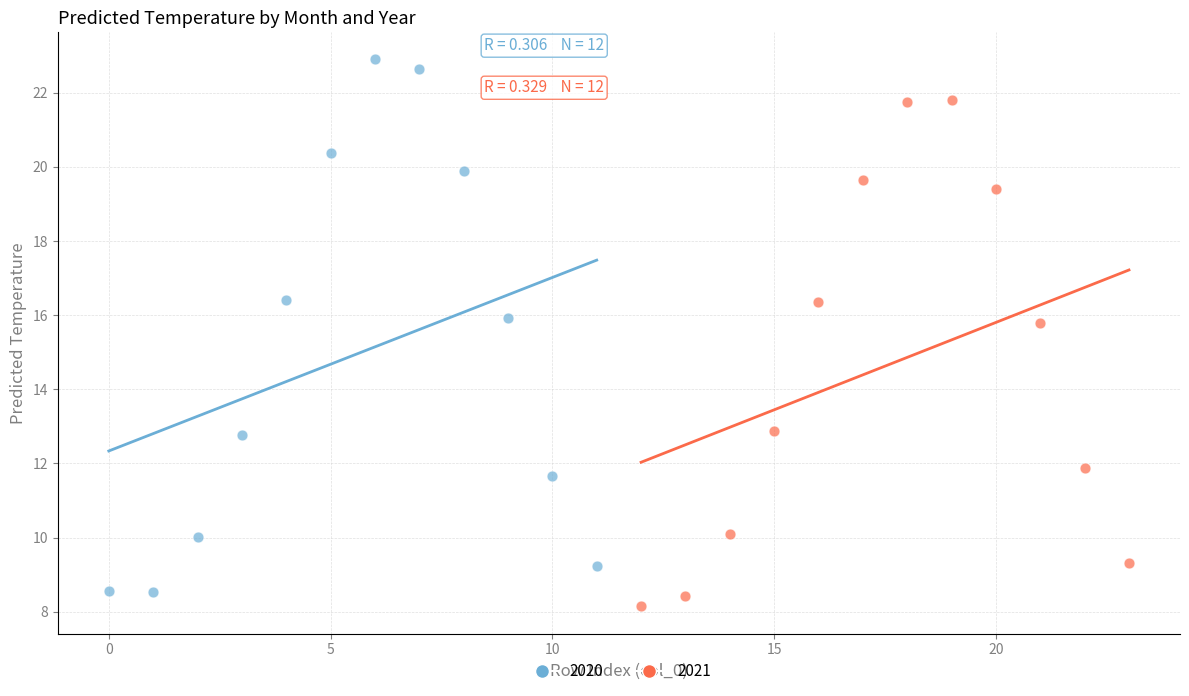

Which series contains the highest Y value?

2020